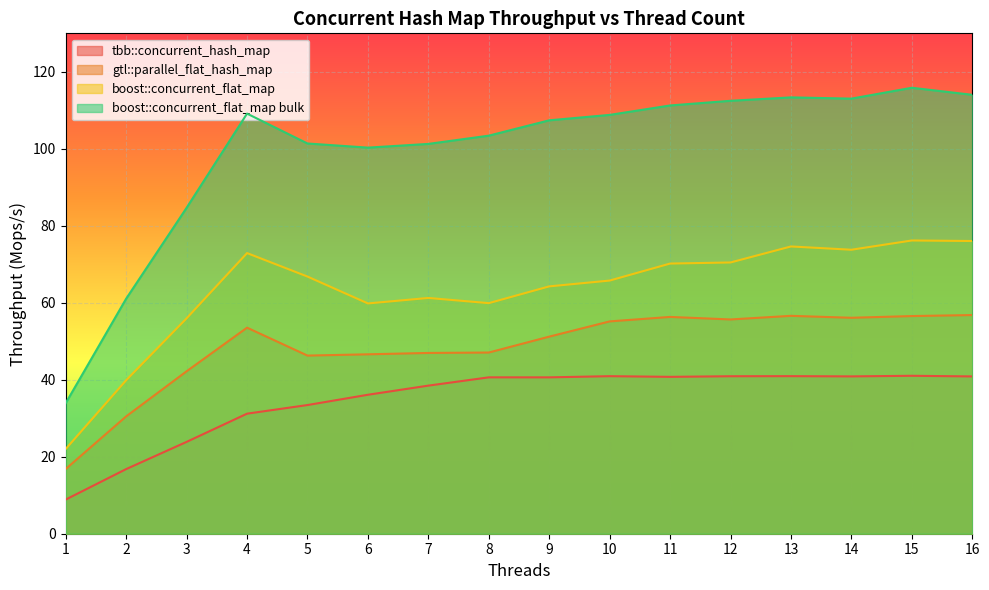

What value does the gtl::parallel_flat_hash_map series have at 4?

53.5